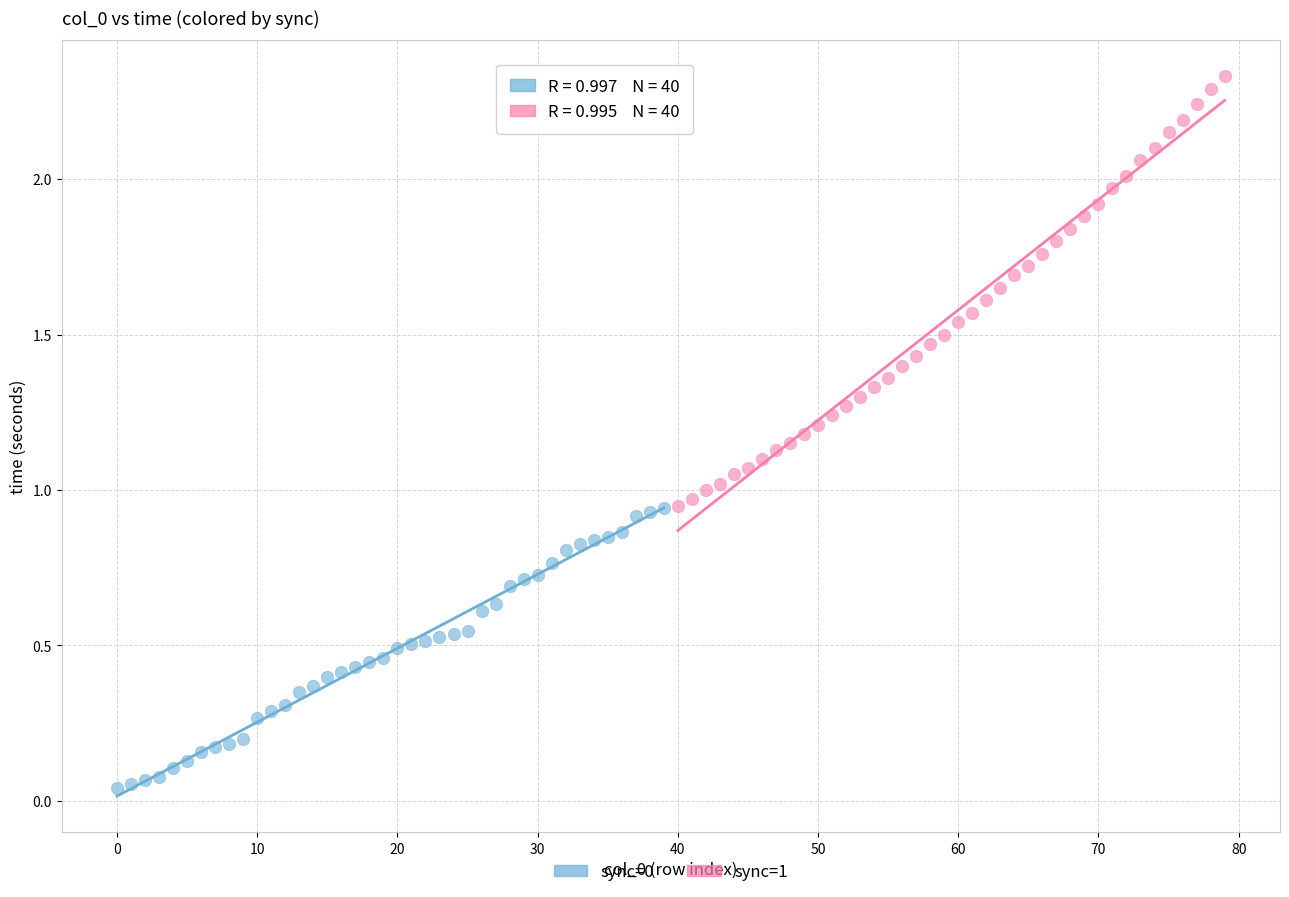

Which series reaches the maximum Y coordinate?

sync=1